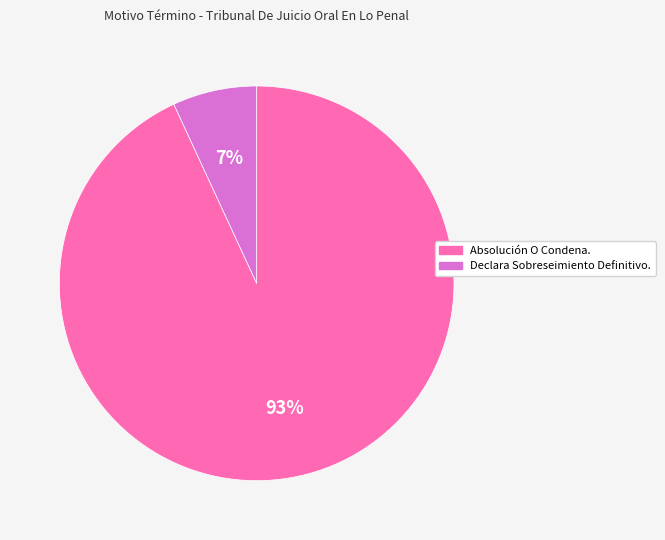

Which slice represents more than half of the pie?

Absolución O Condena.